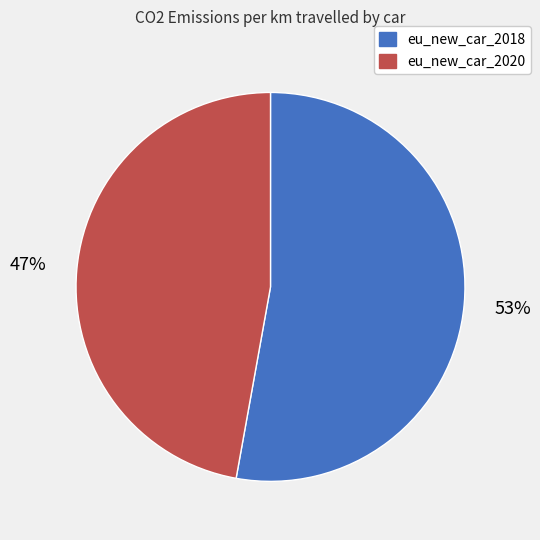

Combined, do eu_new_car_2020 and eu_new_car_2018 account for over 50%?

Yes